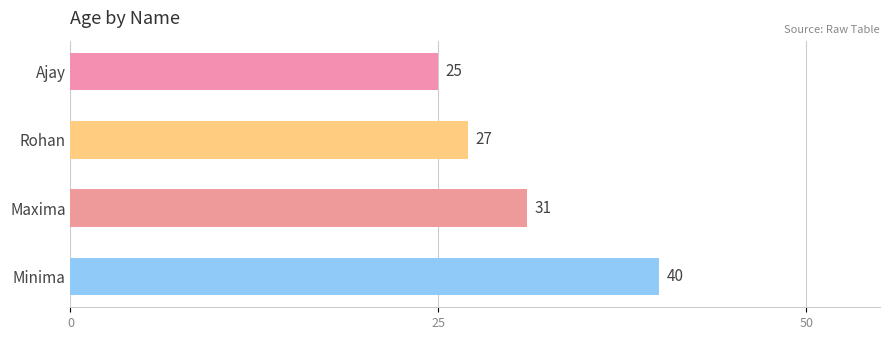

Reading bottom to top, list all the values displayed in this chart.

40	31	27	25